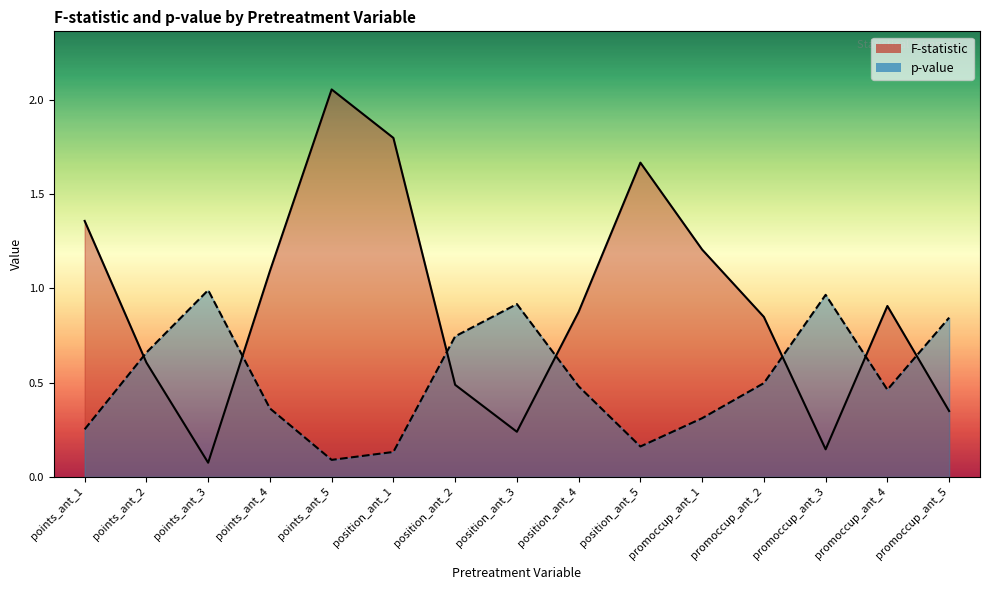

The value of p-value at position_ant_5 is 0.1. True or false?

False